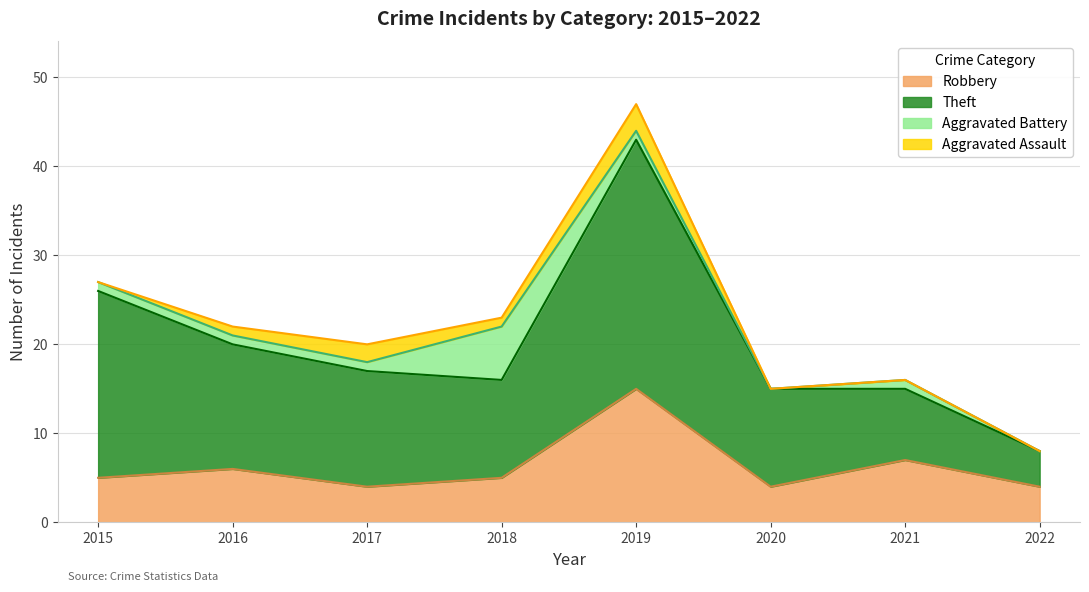

True or false: Theft and Robbery cross at least once.

False